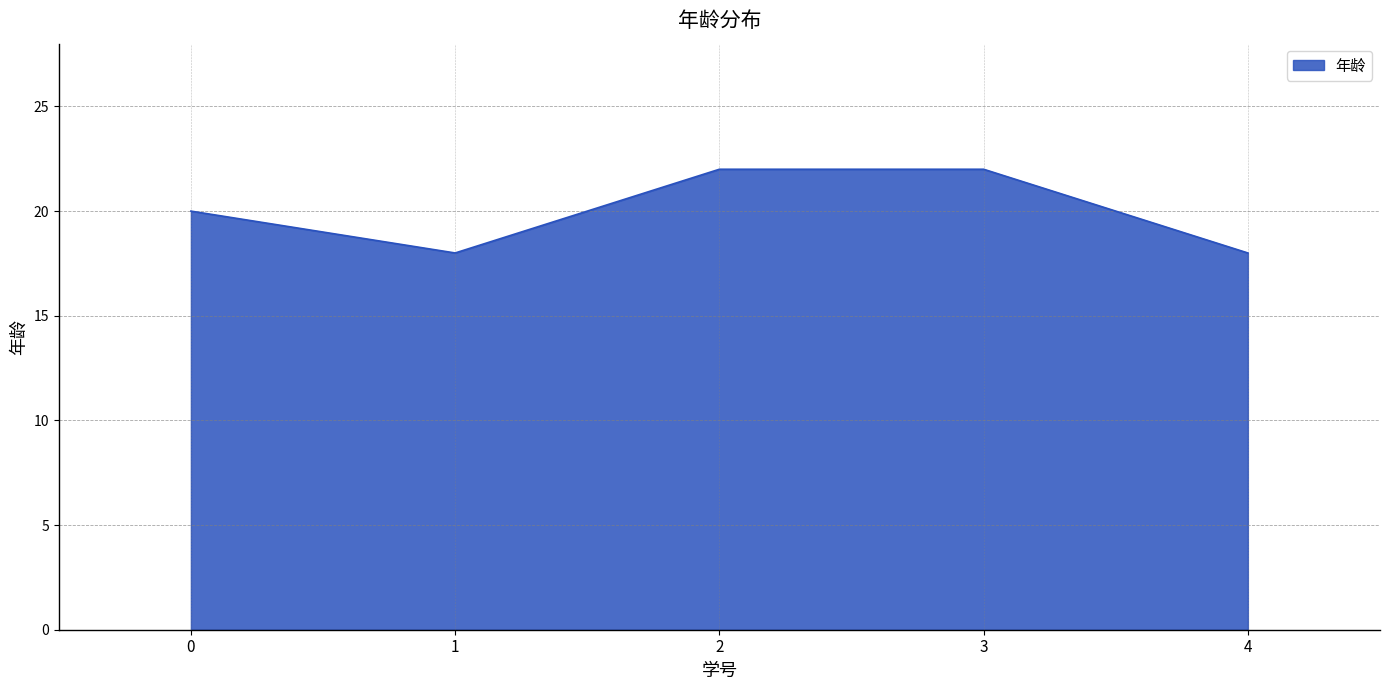

Count the values in the range 18 to 22.

5